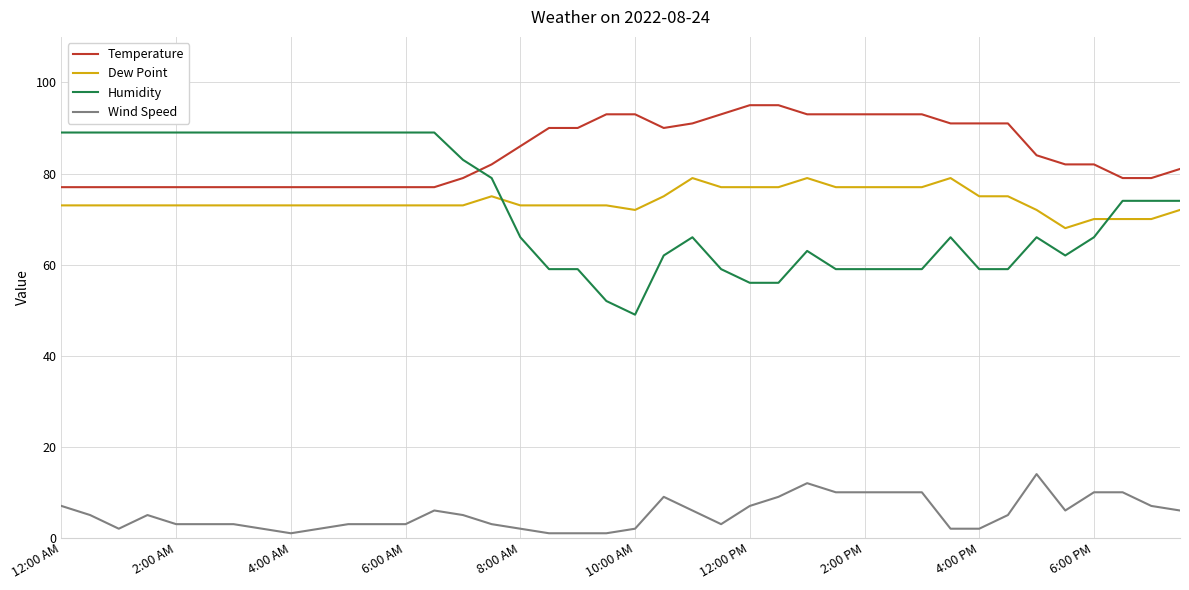

List the series in order of their peak value, highest first.

Temperature, Humidity, Dew Point, Wind Speed